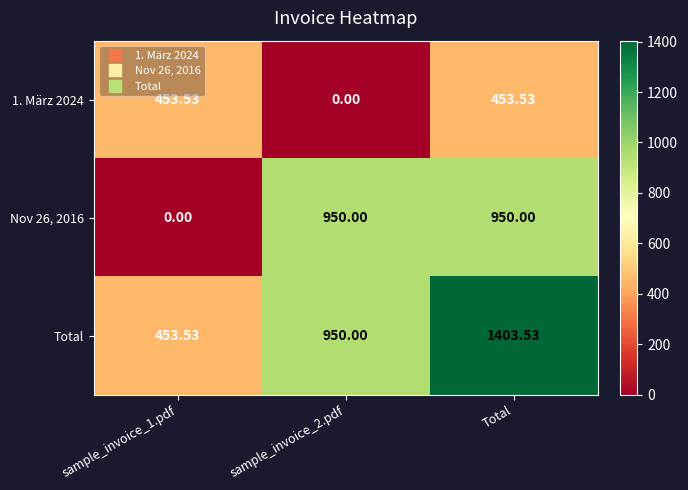

At which category is the sum across all series the highest?

Total